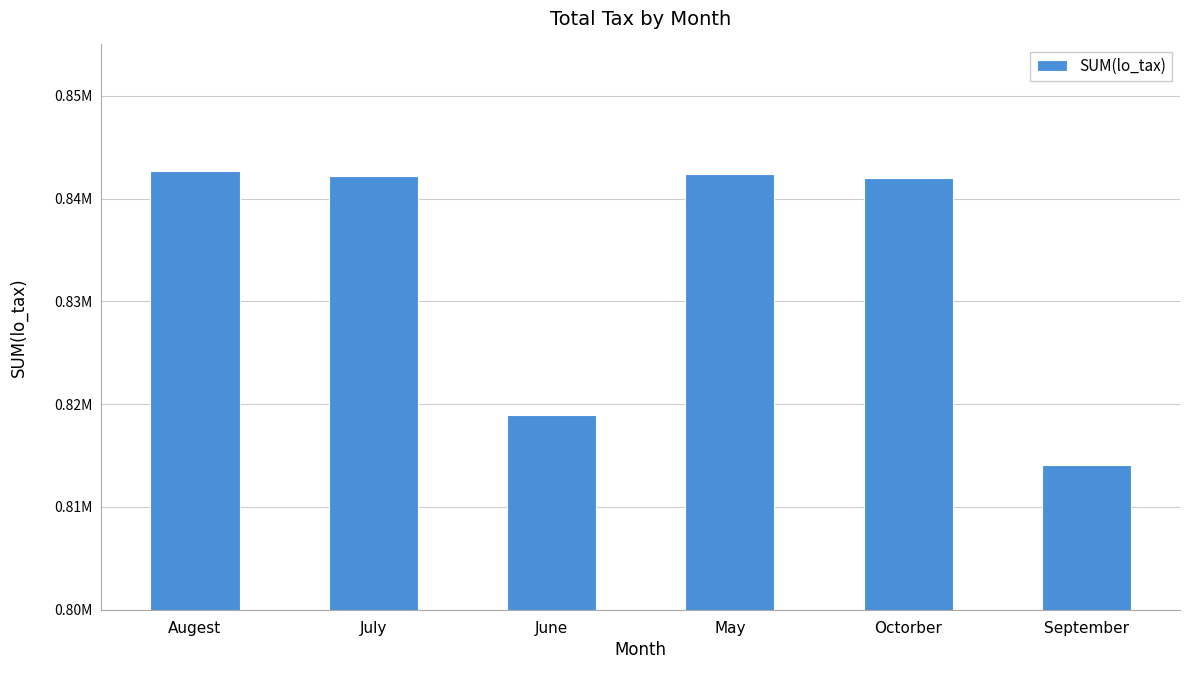

What is the sum of the values at Octorber and July?

1684204